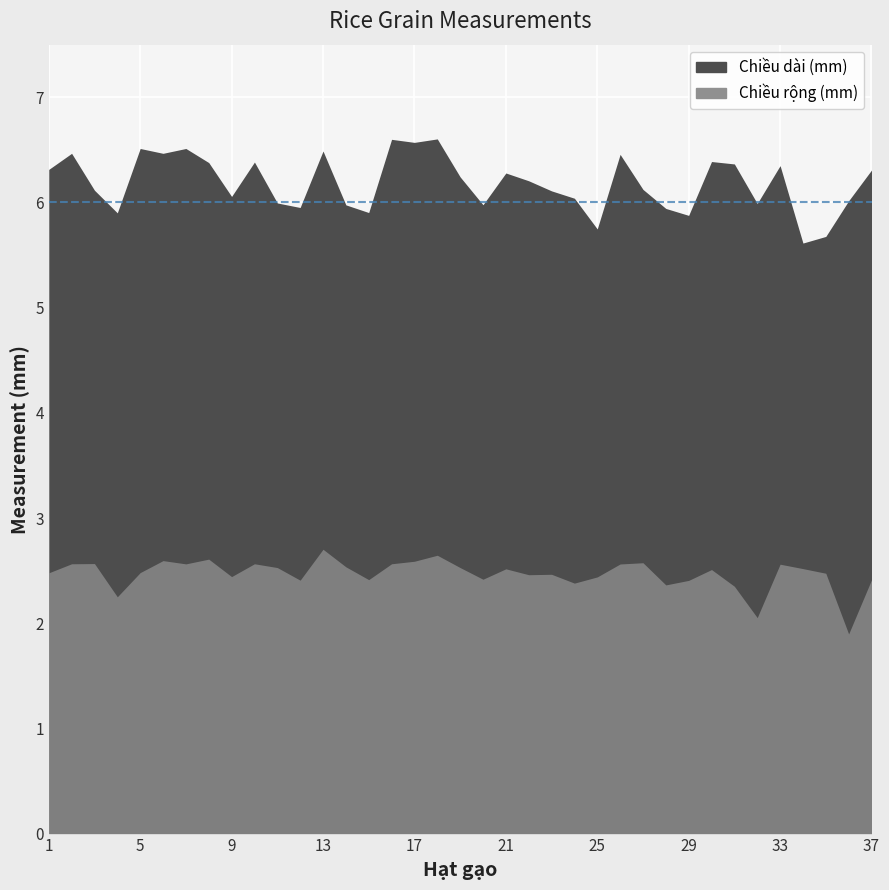

Which category has the lowest value in the Chiều rộng (mm) series?

36